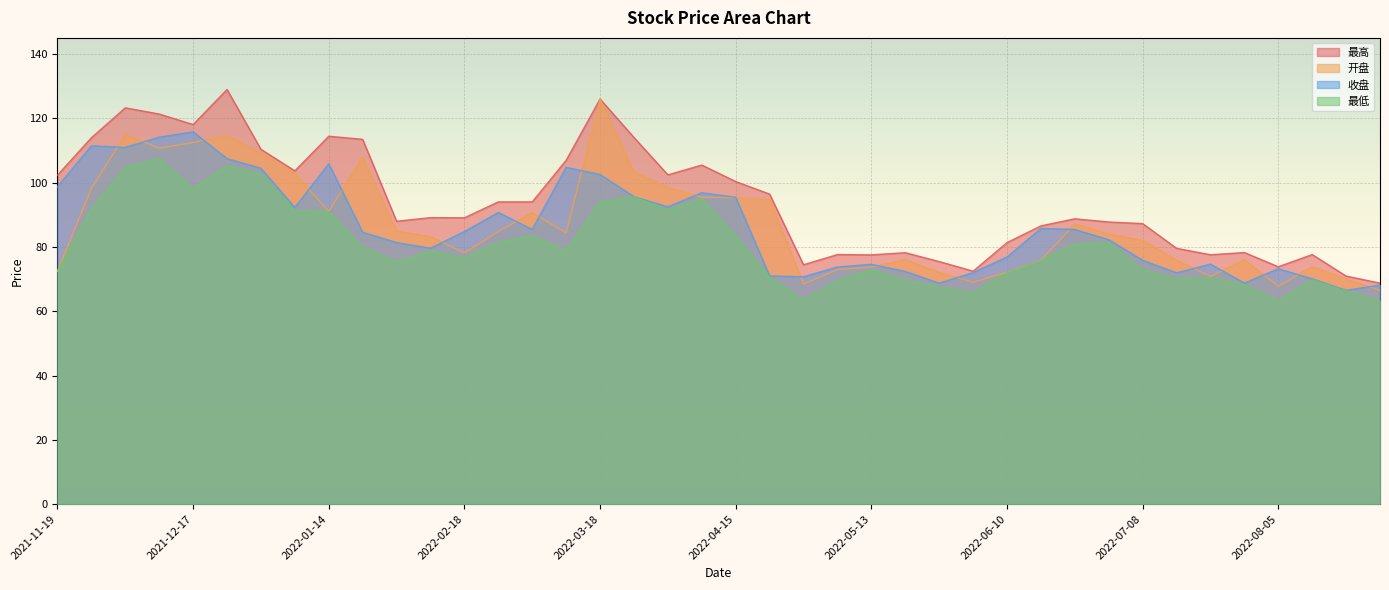

The value of 最低 at 2022-08-05 is 63.2. True or false?

True